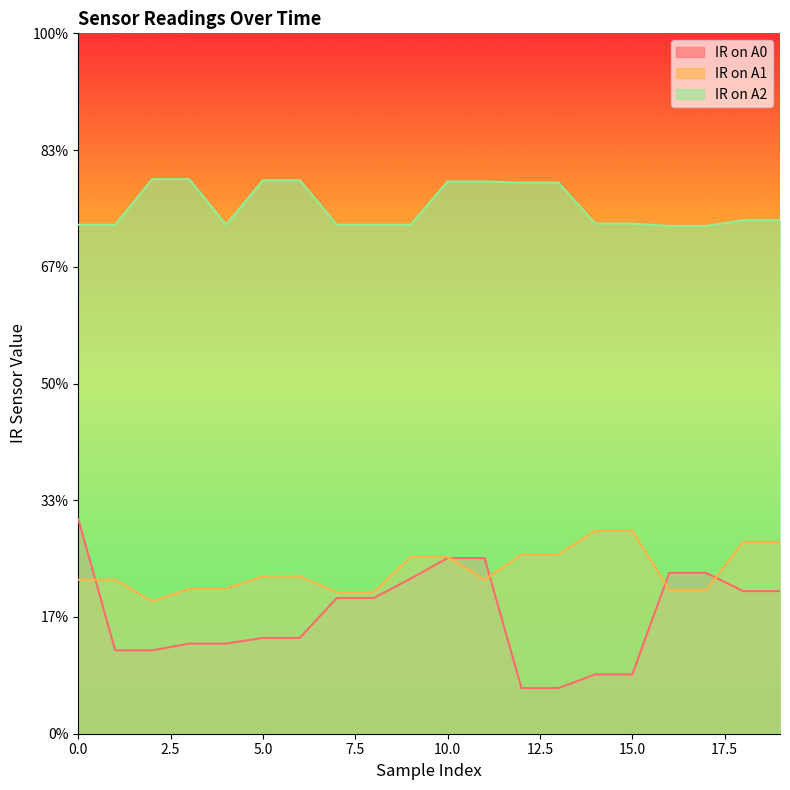

Which series has the largest range (max minus min)?

IR on A0